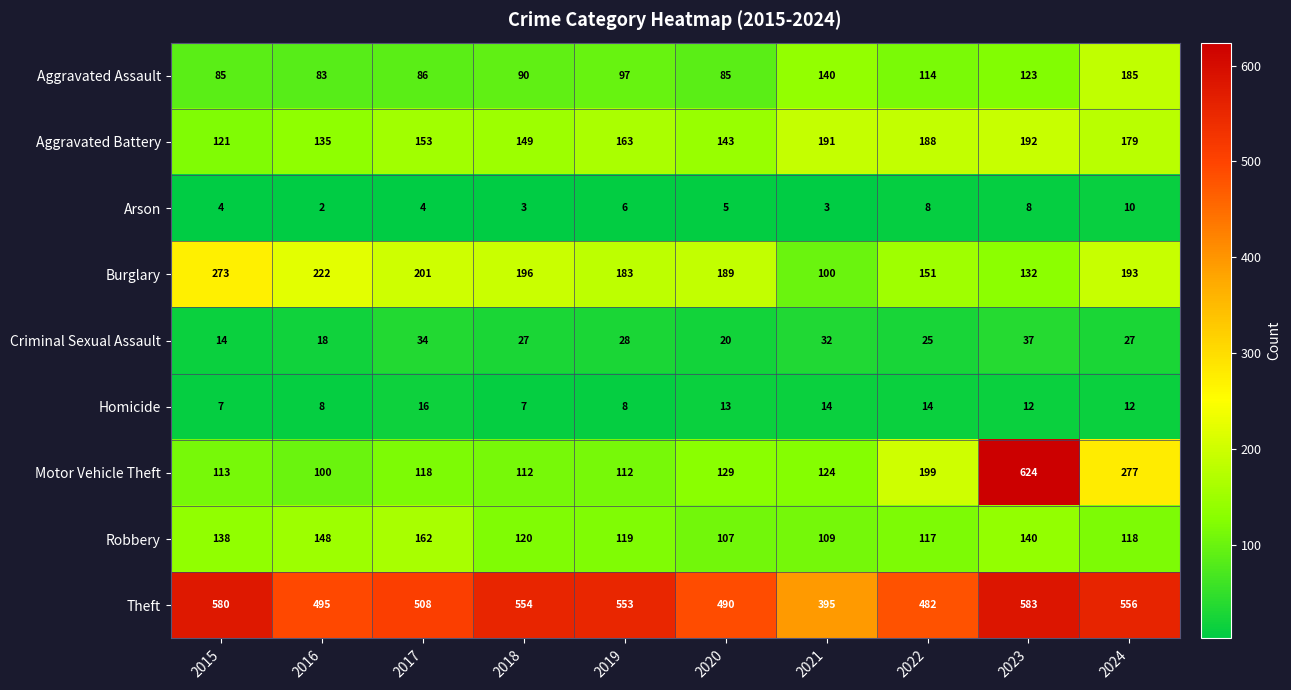

What is the difference between the maximum and second lowest values in the Theft series?

101